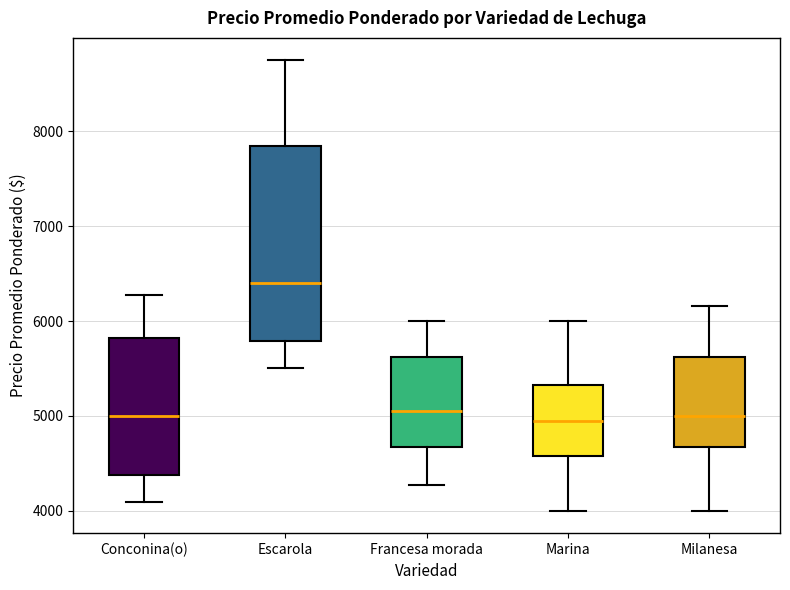

Which box's median line is the highest?

Escarola